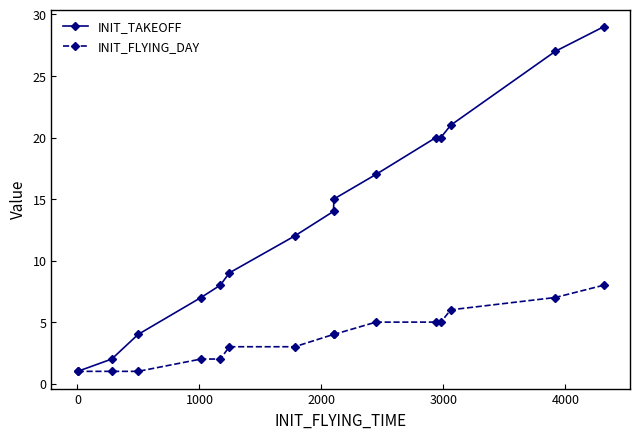

Rank the series by their average value, from highest to lowest.

INIT_TAKEOFF, INIT_FLYING_DAY